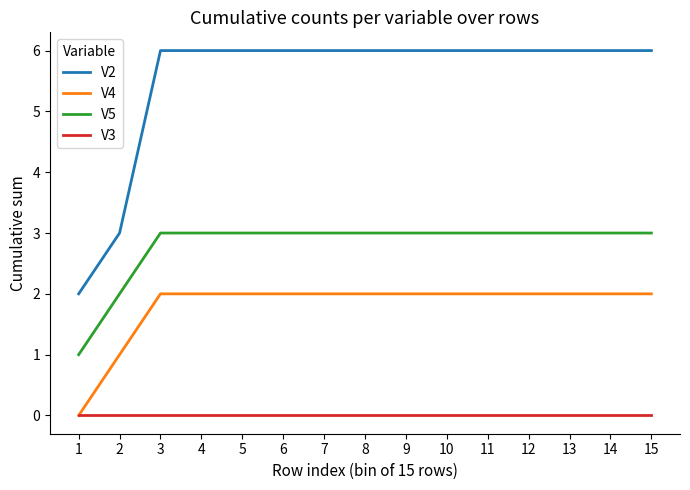

Reading left to right, transcribe all the data shown in this chart.

V2: 1=2	2=3	3=6	4=6	5=6	6=6	7=6	8=6	9=6	10=6	11=6	12=6	13=6	14=6	15=6
V4: 1=0	2=1	3=2	4=2	5=2	6=2	7=2	8=2	9=2	10=2	11=2	12=2	13=2	14=2	15=2
V5: 1=1	2=2	3=3	4=3	5=3	6=3	7=3	8=3	9=3	10=3	11=3	12=3	13=3	14=3	15=3
V3: 1=0	2=0	3=0	4=0	5=0	6=0	7=0	8=0	9=0	10=0	11=0	12=0	13=0	14=0	15=0